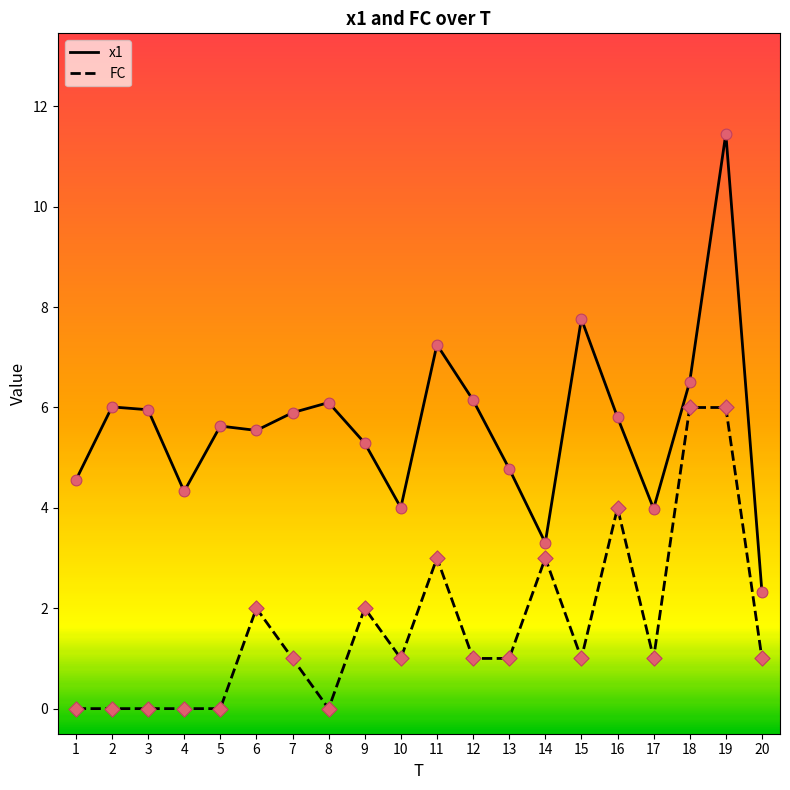

What are all the series names shown in the legend?

x1, FC